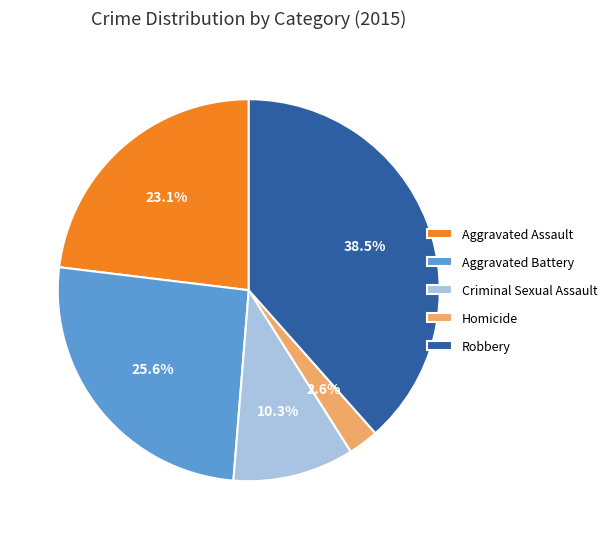

Rank the categories by value from highest to lowest.

Robbery, Aggravated Battery, Aggravated Assault, Criminal Sexual Assault, Homicide